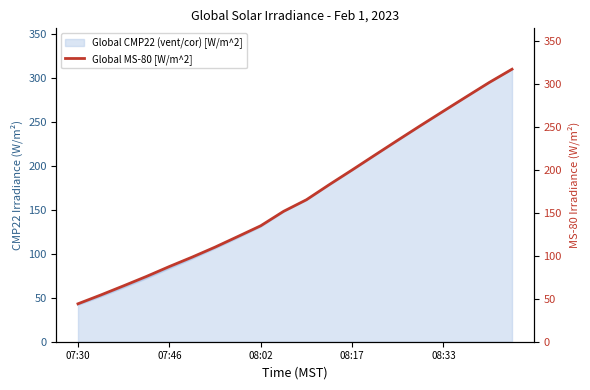

True or false: the data shows 482.9 at 18.

False